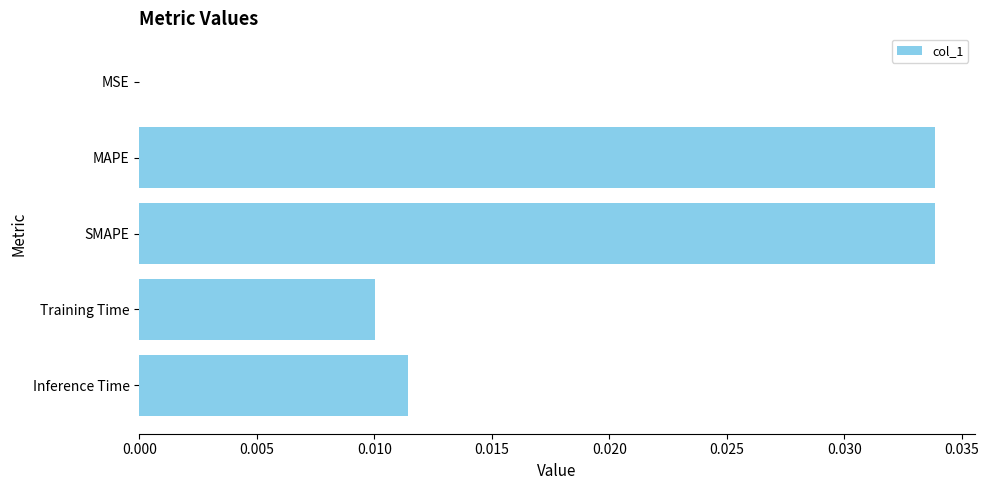

Is it true that the value at MAPE is 0.0?

True